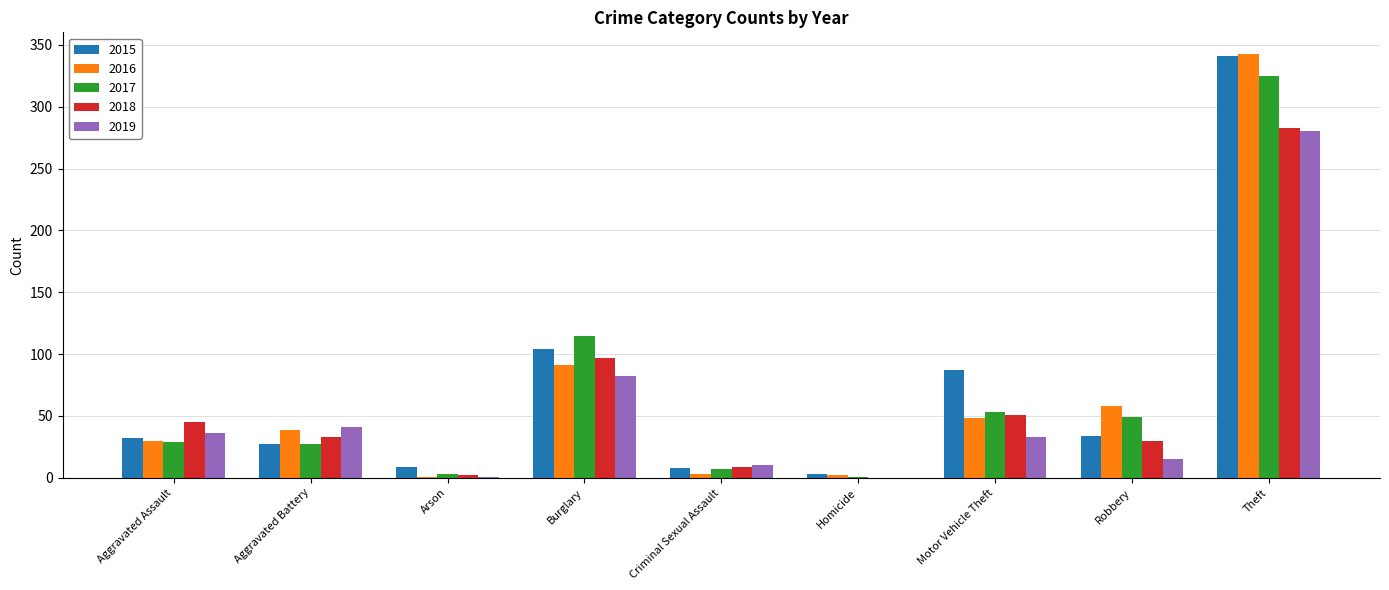

What is the maximum value shown in the chart?

343